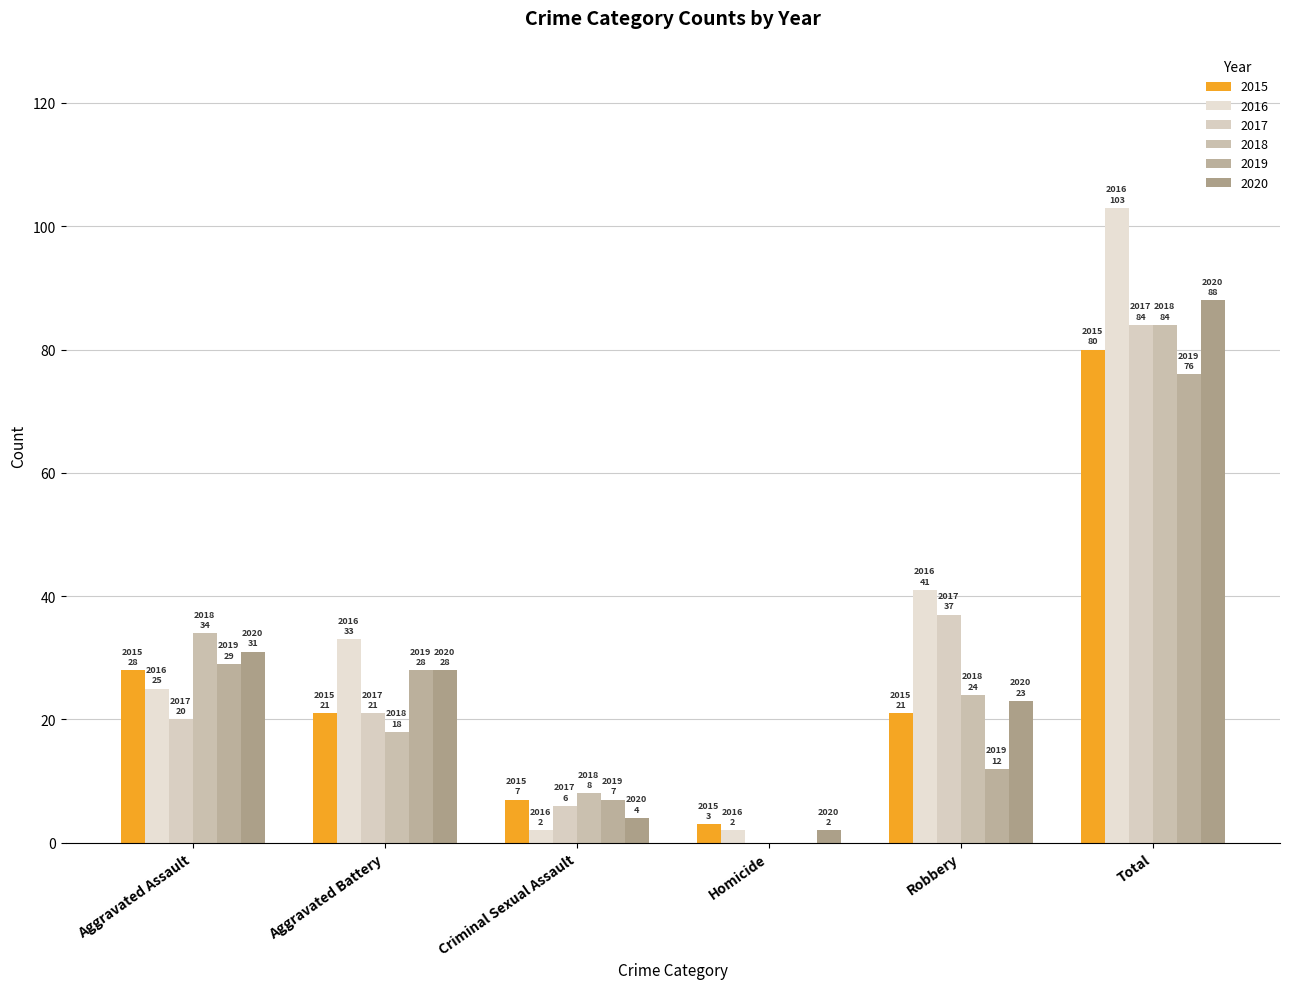

Reading left to right, extract all data points from this chart.

2015: 28	21	7	3	21	80
2016: 25	33	2	2	41	103
2017: 20	21	6	0	37	84
2018: 34	18	8	0	24	84
2019: 29	28	7	0	12	76
2020: 31	28	4	2	23	88